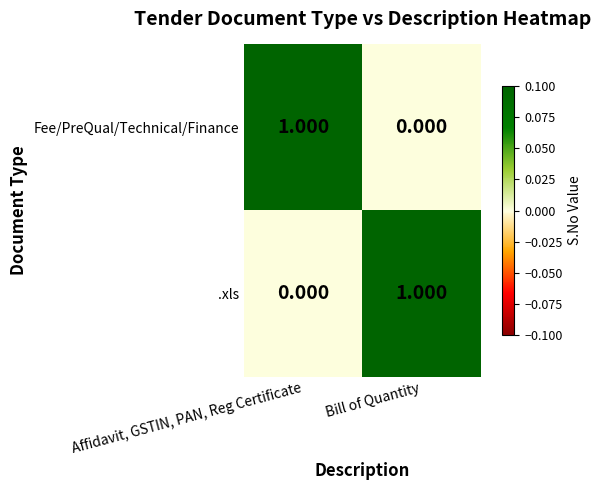

List the labels in order of .xls value, largest first.

Bill of Quantity, Affidavit, GSTIN, PAN, Reg Certificate